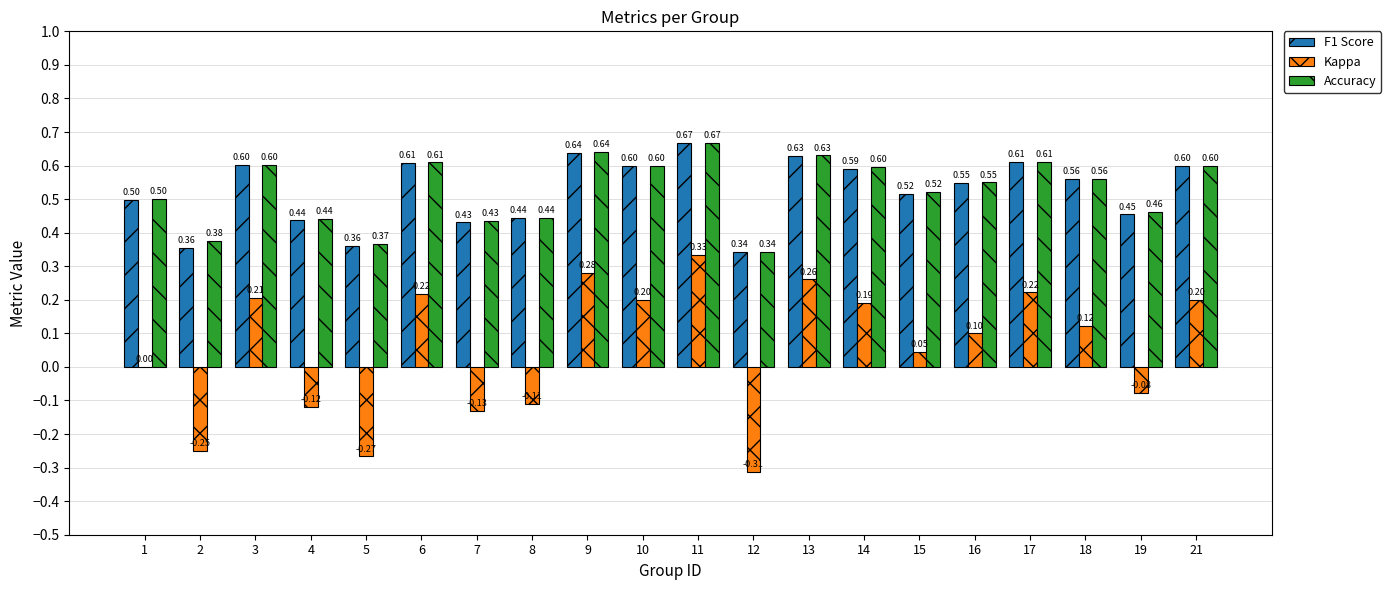

Which series has the largest total across all categories?

Accuracy